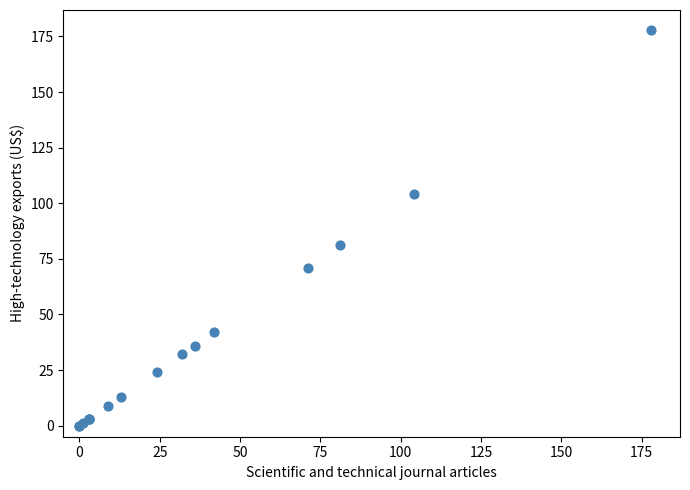

What Y value in the scatter plot is closest to 89?

81